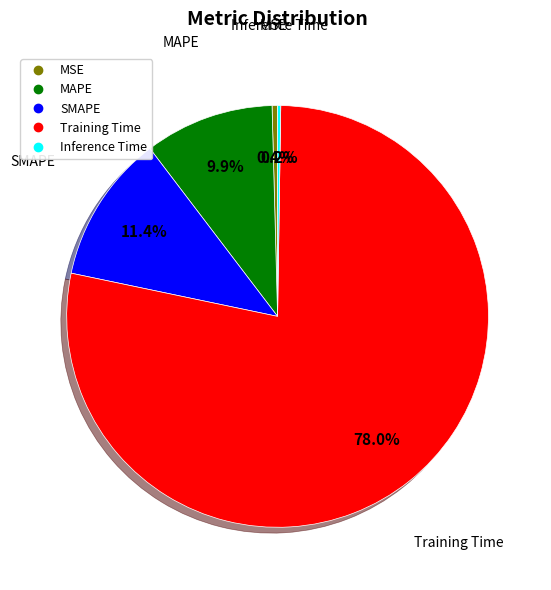

To the nearest percent, what is the difference between the MSE and MAPE slice percentages?

10%